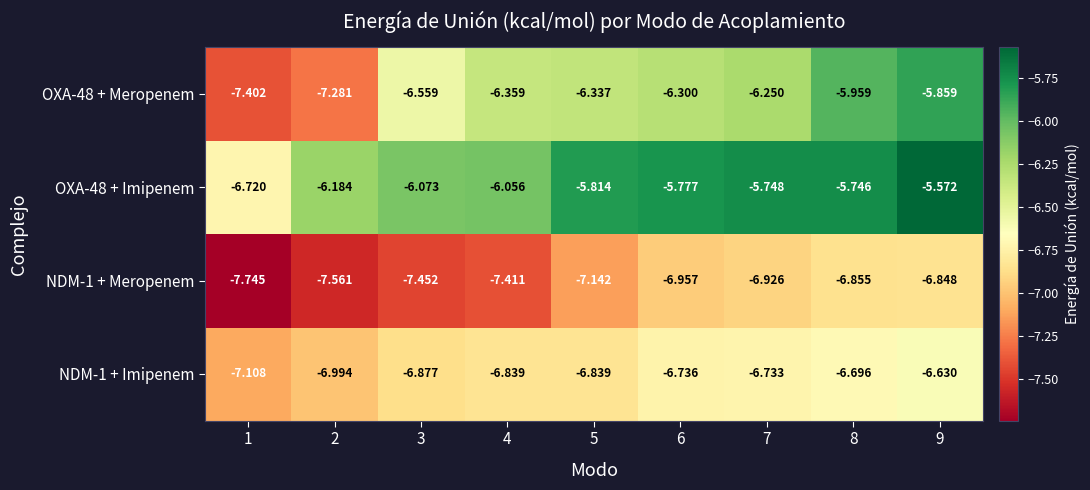

At 1, list the series in order from smallest to largest.

NDM-1 + Meropenem, OXA-48 + Meropenem, NDM-1 + Imipenem, OXA-48 + Imipenem